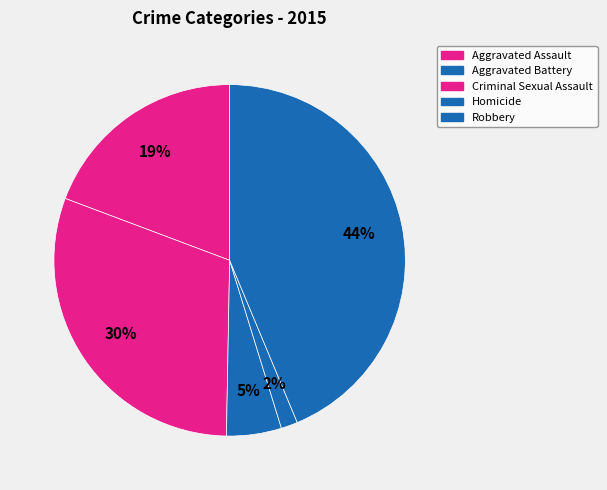

How many slices are in this pie chart?

5